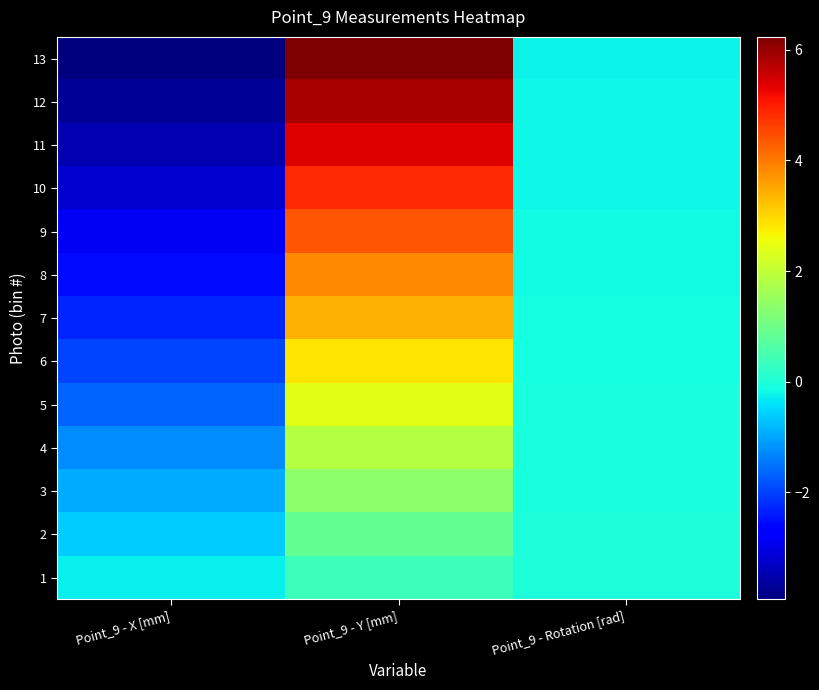

At Point_9 - Y [mm], list the series in order from smallest to largest.

1, 2, 3, 4, 5, 6, 7, 8, 9, 10, 11, 12, 13